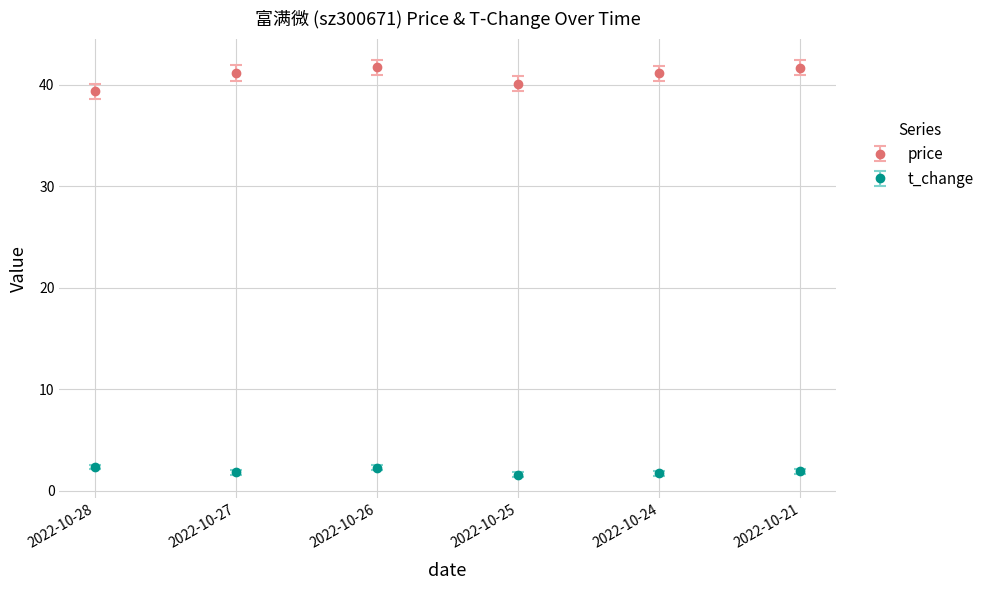

At which category does t_change reach its first local peak?

2022-10-26